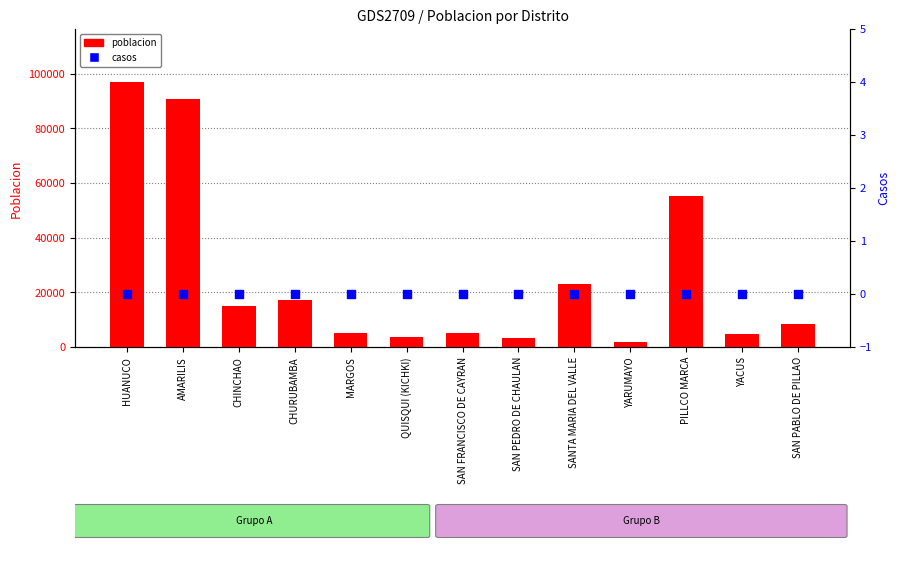

At which category is the sum across all series the highest?

HUANUCO